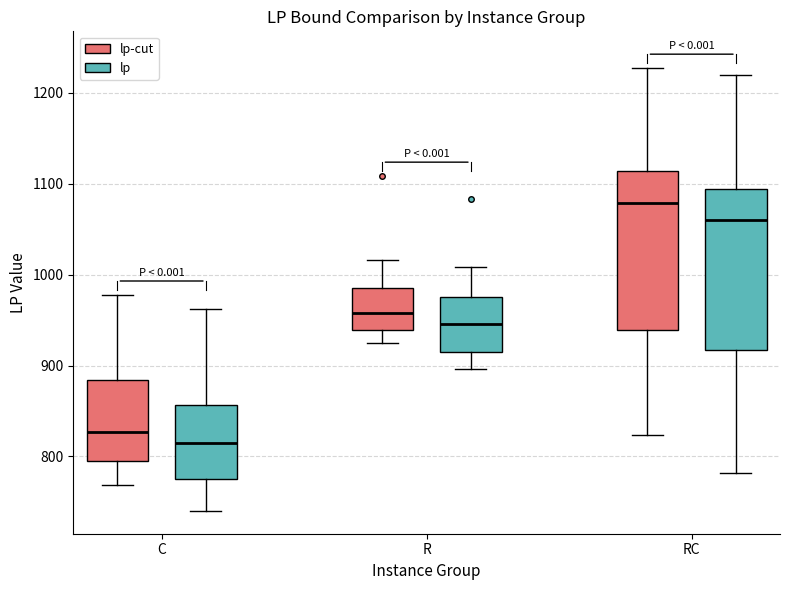

Which box's median line is the lowest?

C (lp)